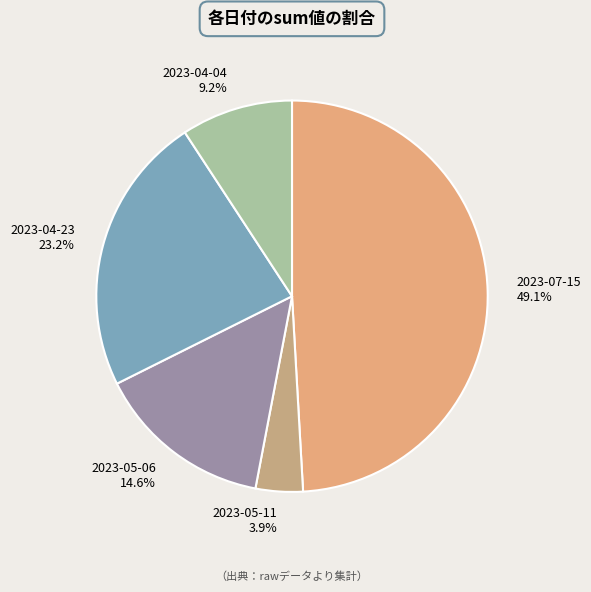

Combined, do 2023-04-23 and 2023-05-11 account for over 50%?

No